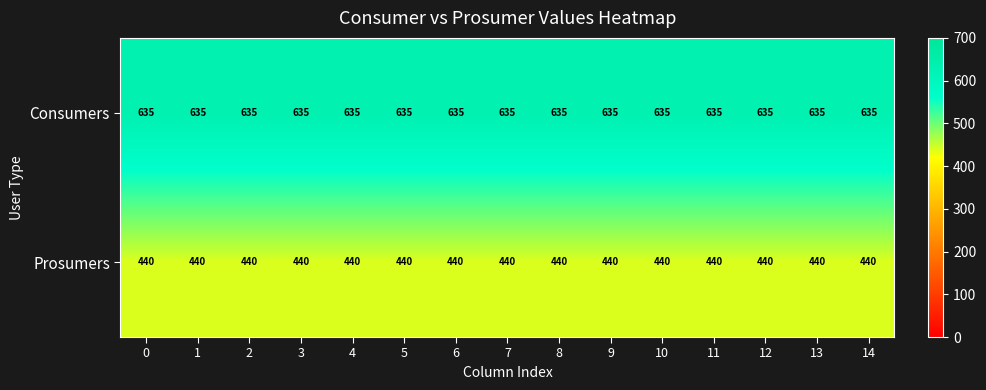

True or false: Consumers has a value of 635 at 10.

True